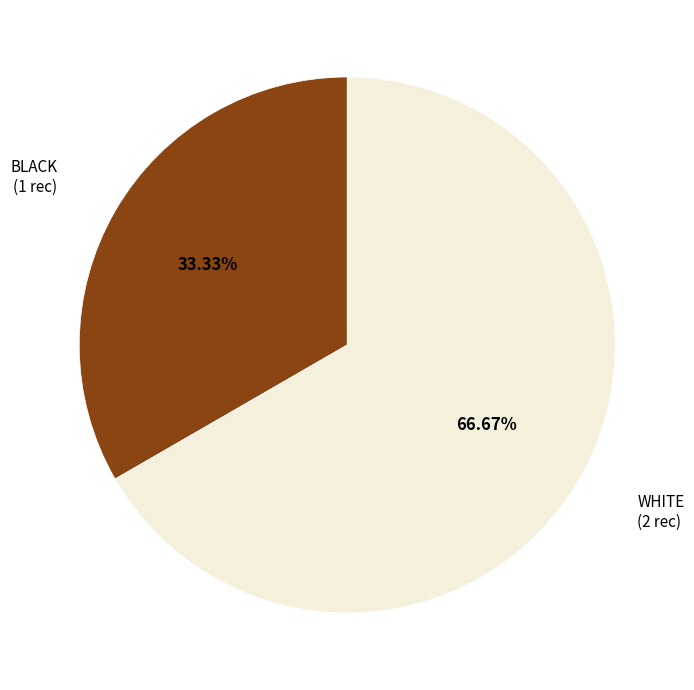

How many slices are in this pie chart?

2